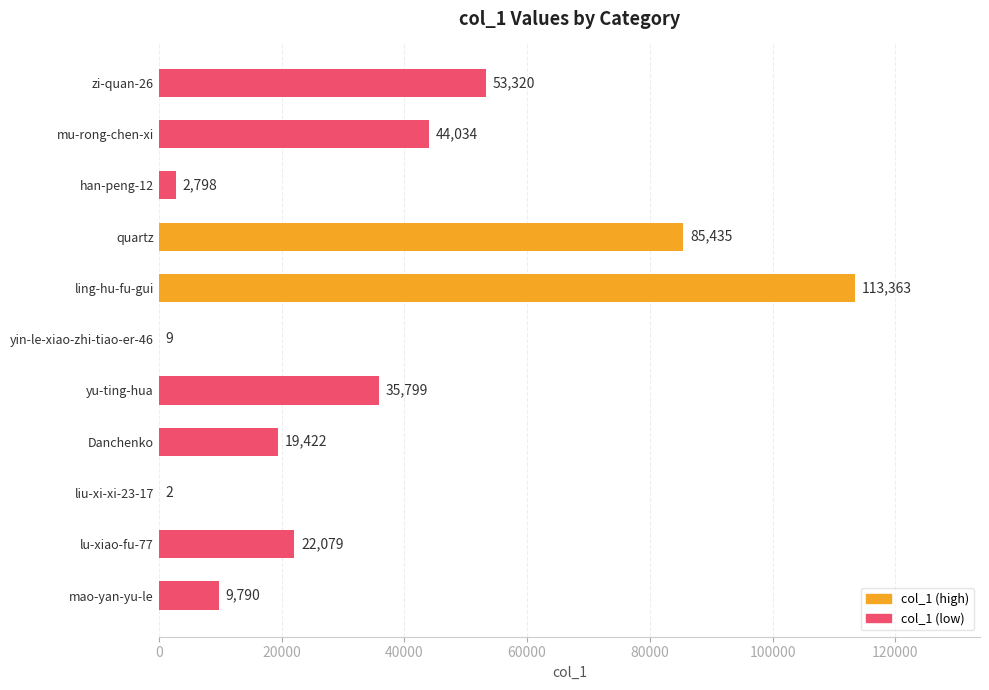

What is the sum of all values?

386051